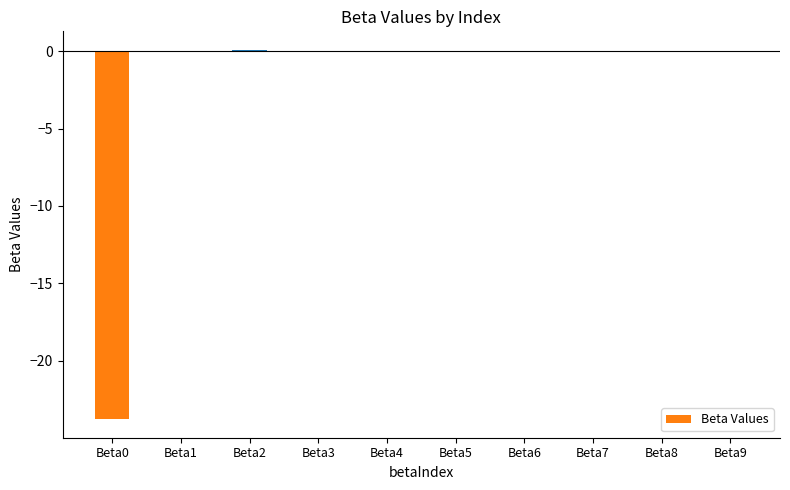

What is the sum of all values?

-23.8